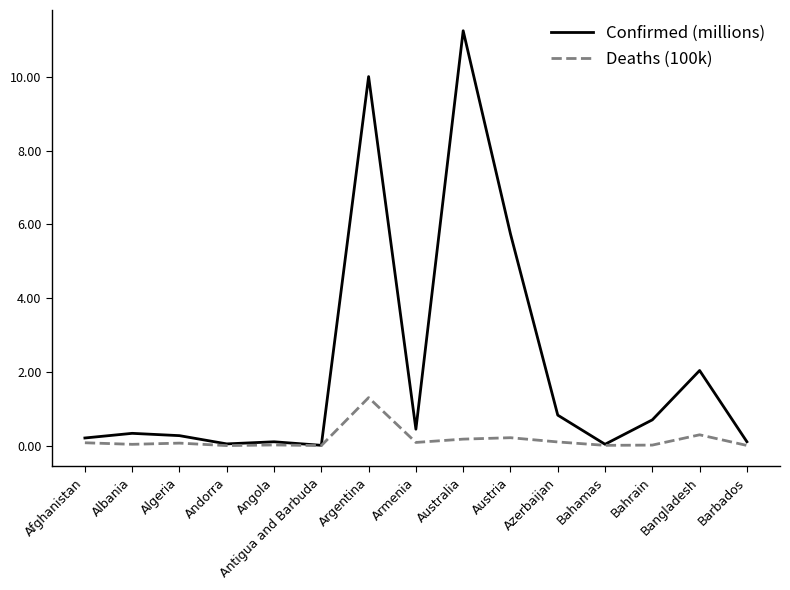

Which series has the widest spread of values?

Confirmed (millions)